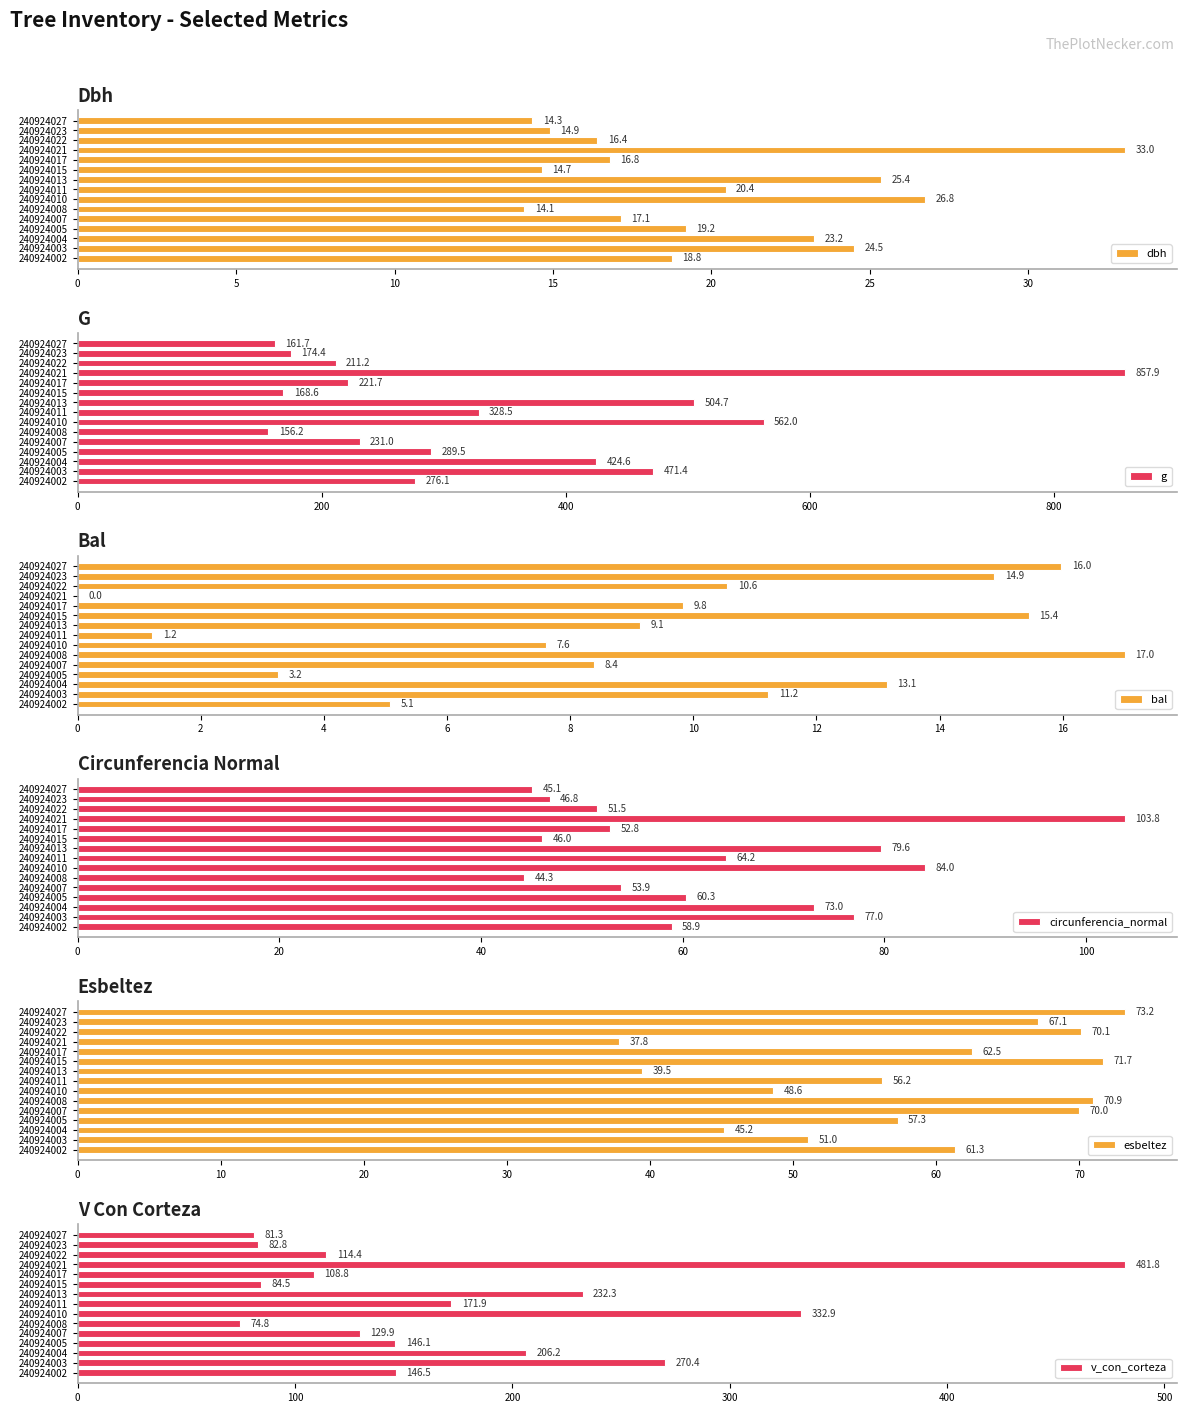

How many bars are there in total?

90